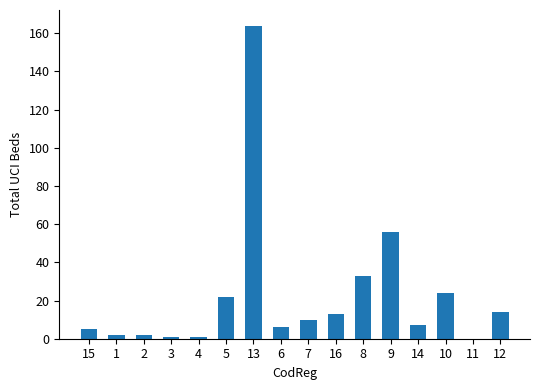

What is the greatest value displayed?

164